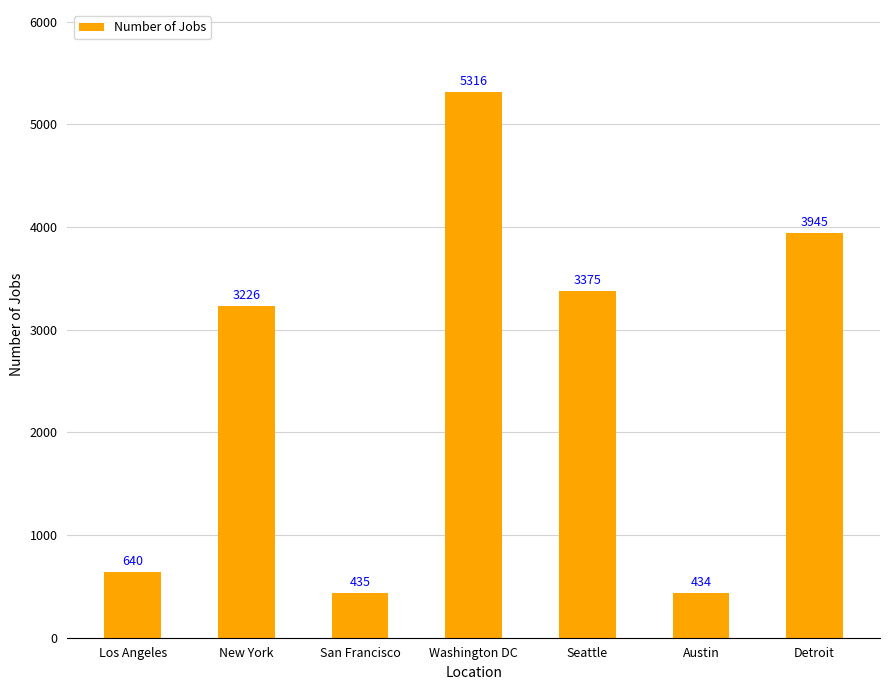

What is the value of the 1st bar from the left?

640